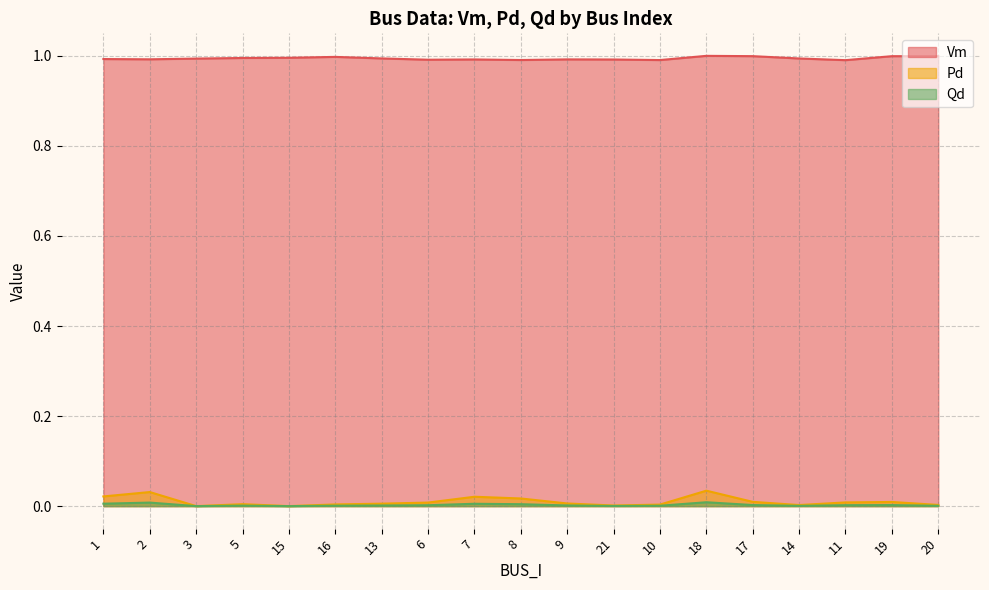

At which category does Qd reach its first local valley?

3